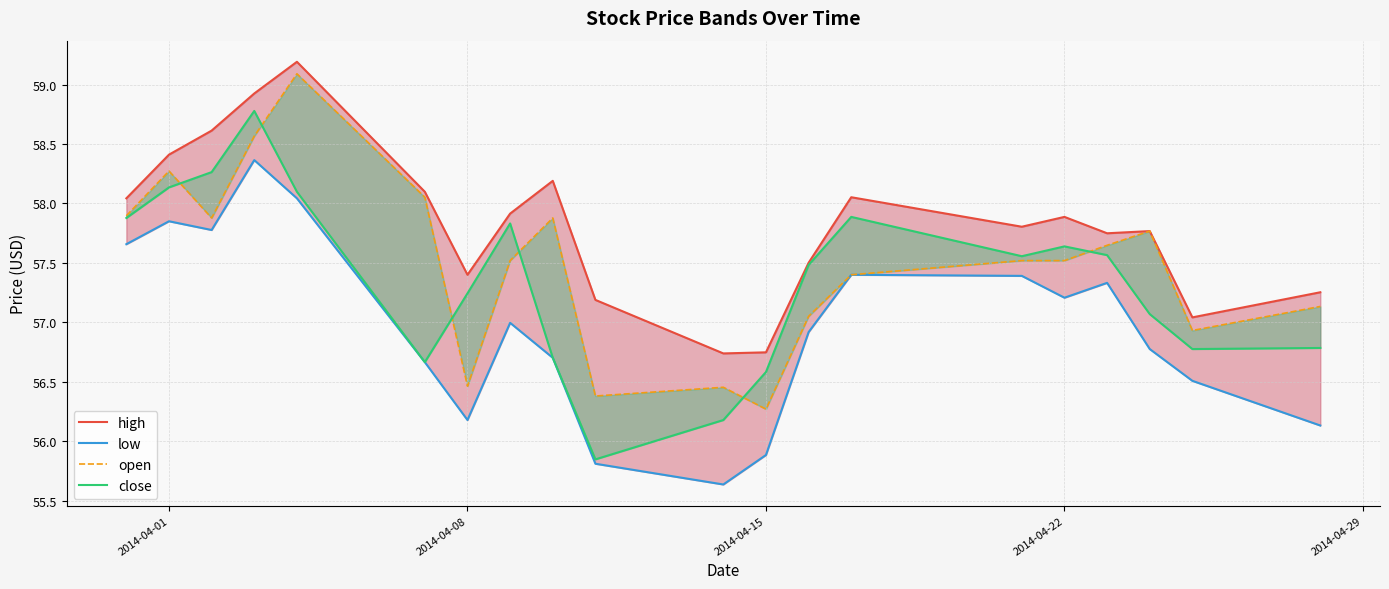

What are all the series names shown in the legend?

high, low, open, close